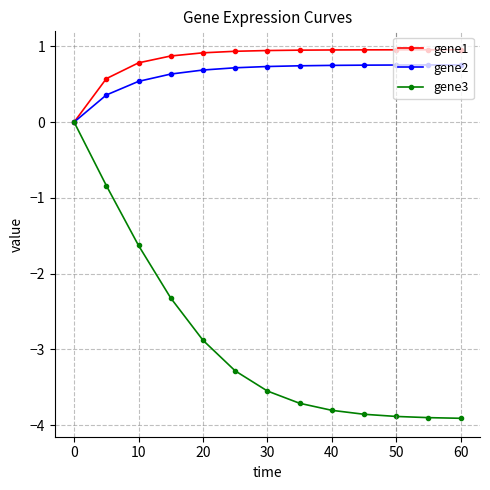

What is the value of the gene2 point at the 6th from the left?

0.7